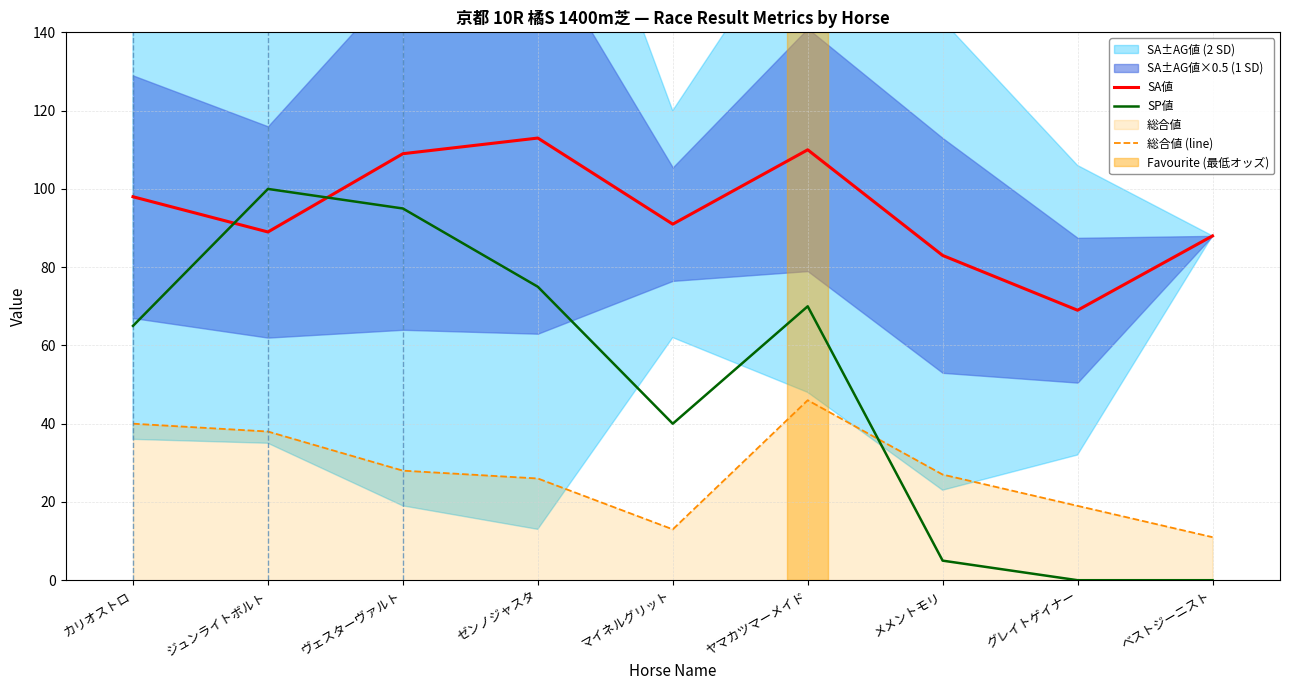

What is the difference between the 総合値 (line) values at ヴェスターヴァルト and ゼンノジャスタ?

2